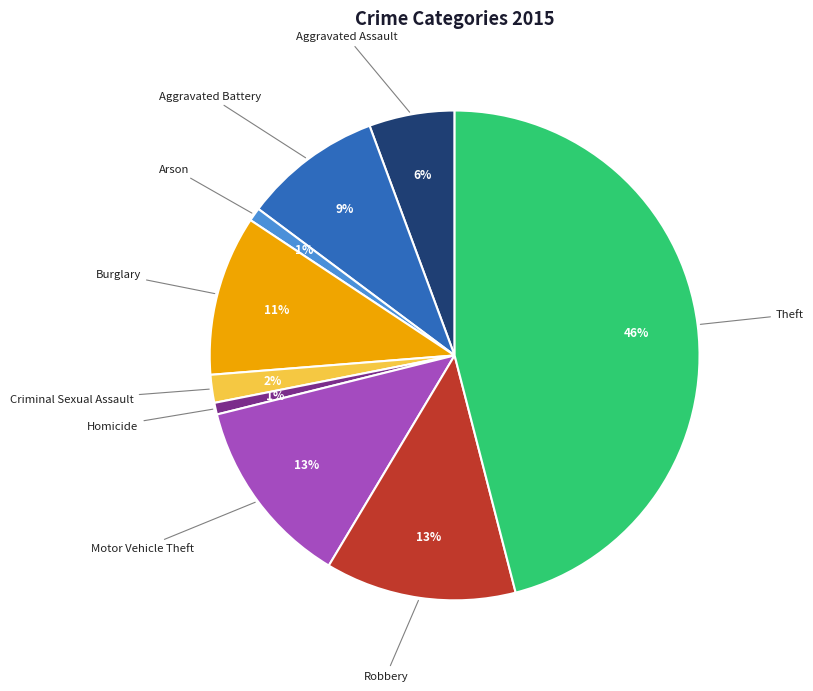

To the nearest percent, what percentage of the pie is Aggravated Assault?

6%